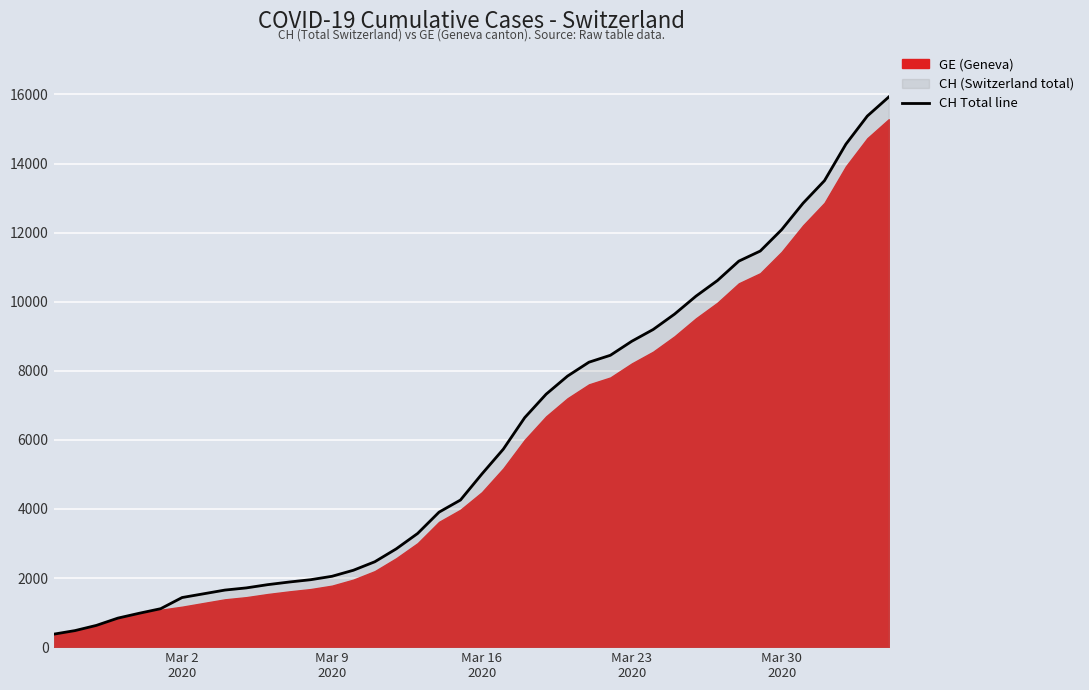

What is the lowest value of the CH Total line series?

375